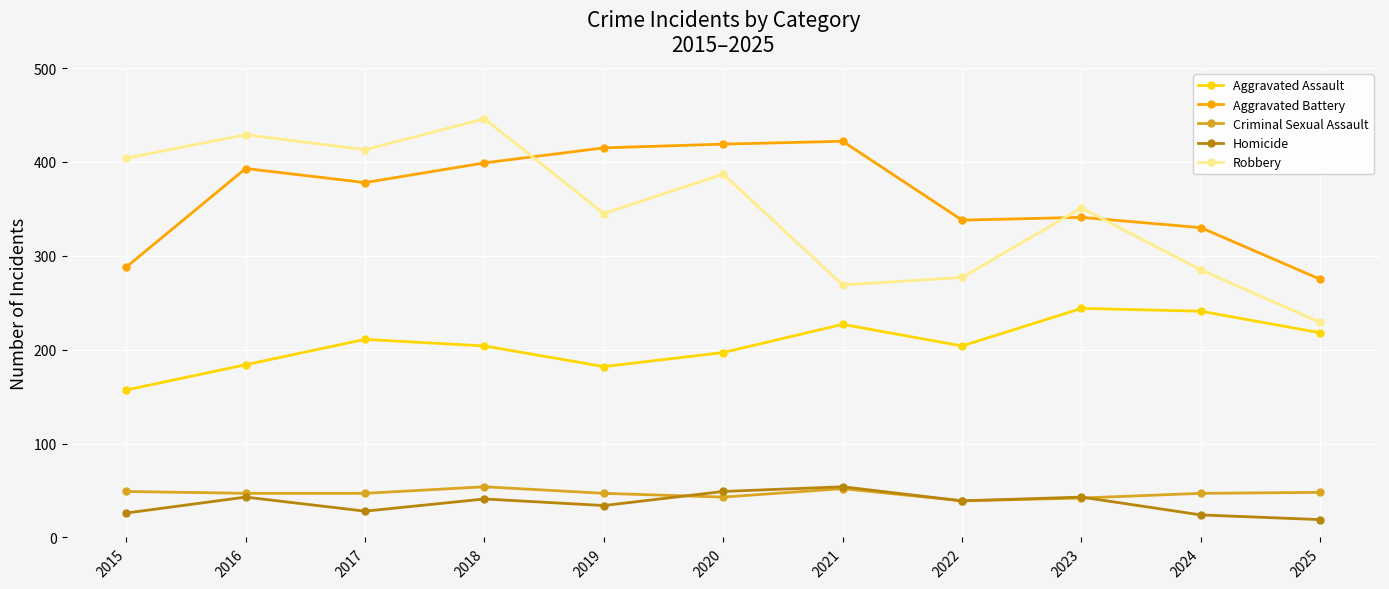

Does the chart display data point markers on the line(s)?

Yes